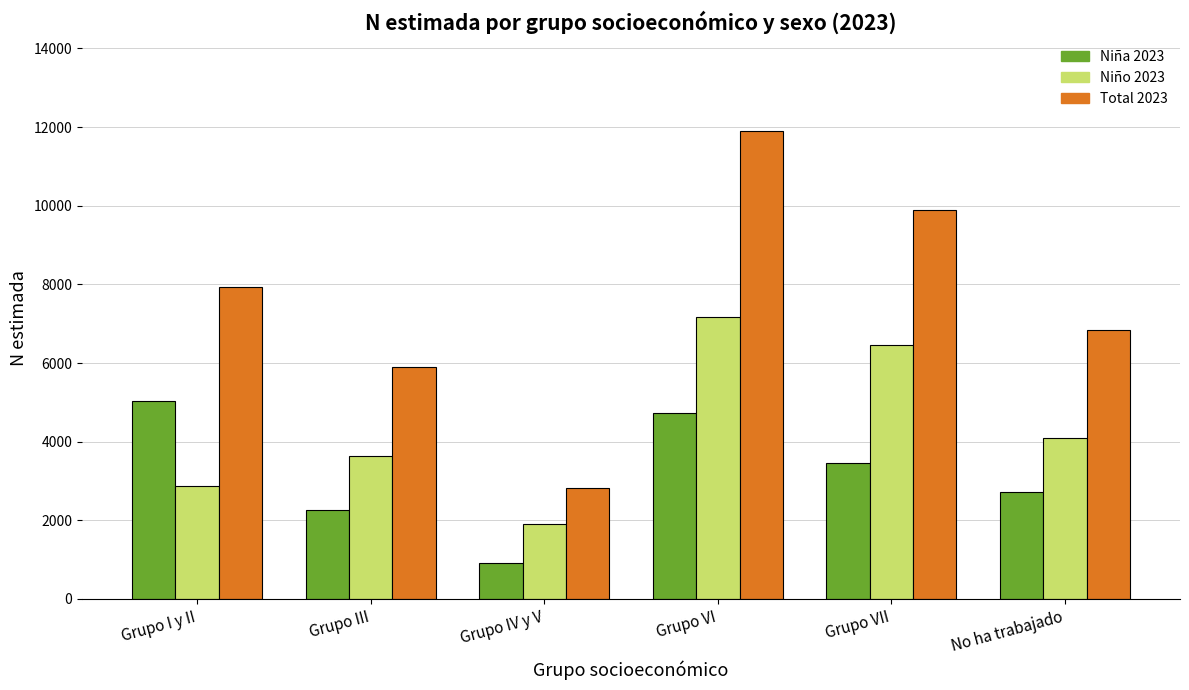

At which category is the sum across all series the highest?

Grupo VI